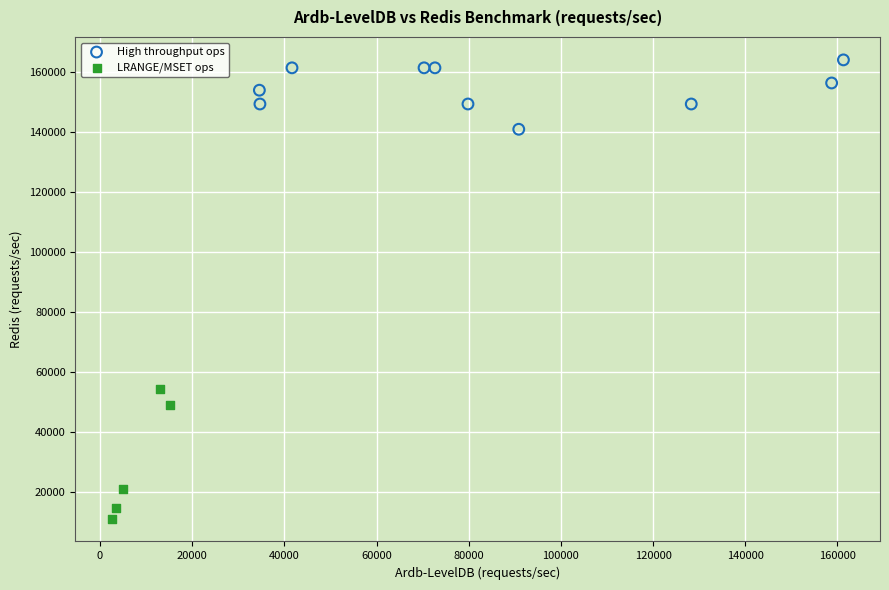

Which series contains the highest Y value?

High throughput ops